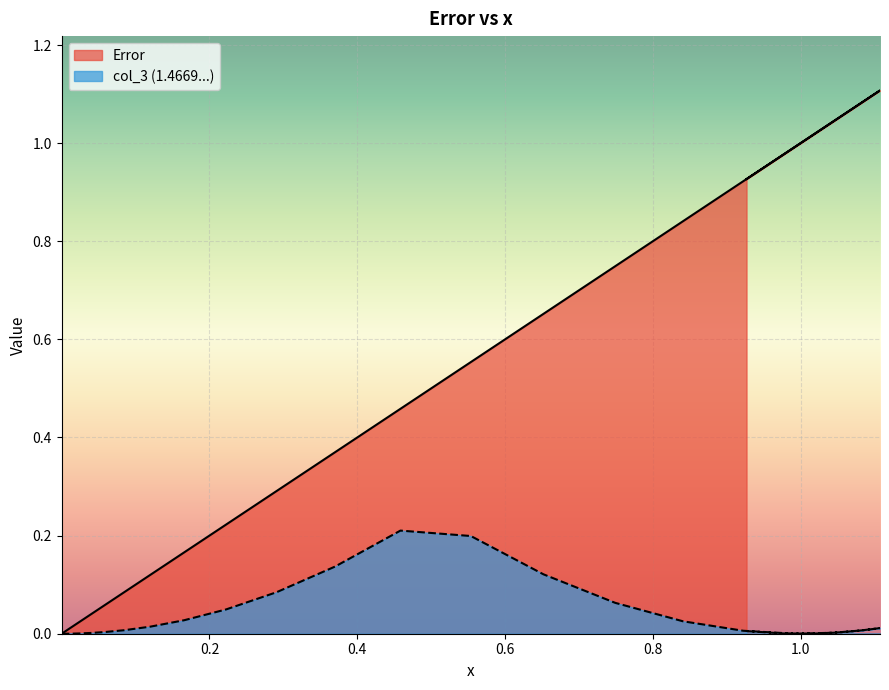

Rank the series by their average value, from lowest to highest.

col_3, Error